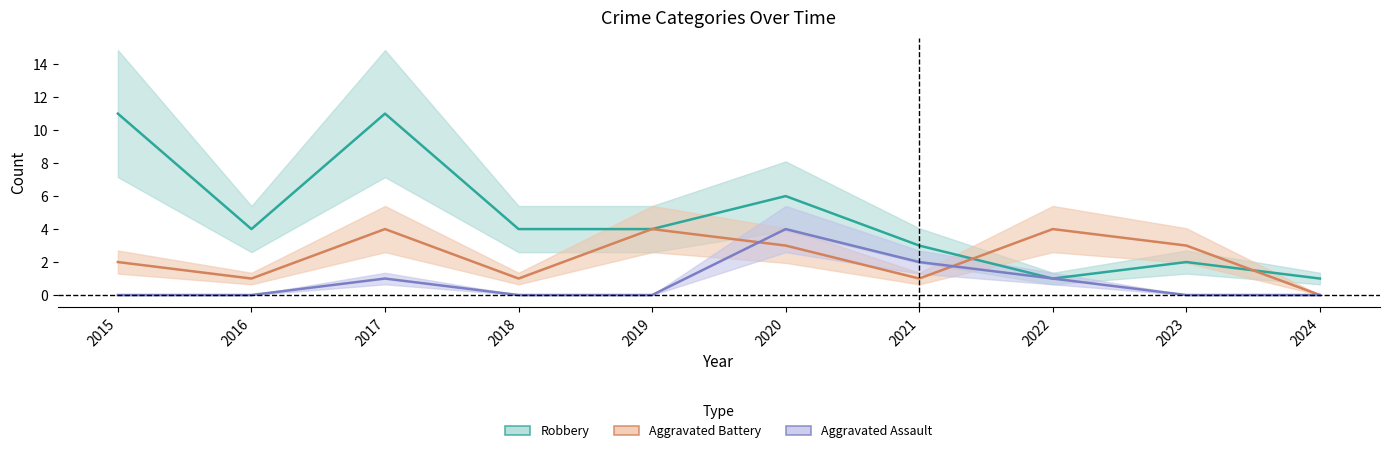

What is the sum of the Aggravated Battery values at 2019 and 2018?

5